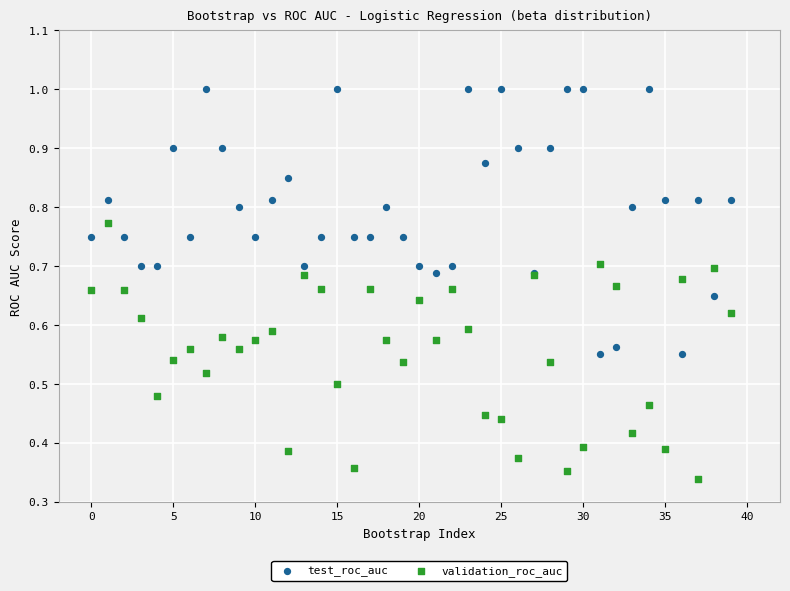

Which series has the widest spread of Y values?

test_roc_auc